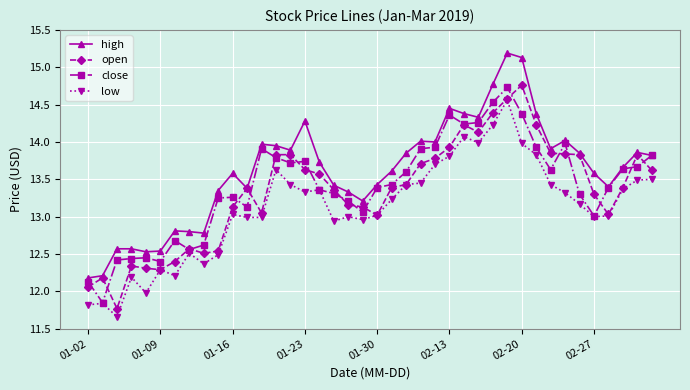

What is the smallest value displayed?

11.7